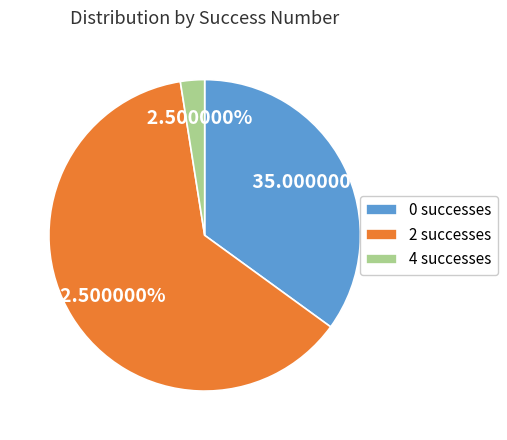

Approximately how many times larger is the value at 2 successes compared to 0 successes?

1.8